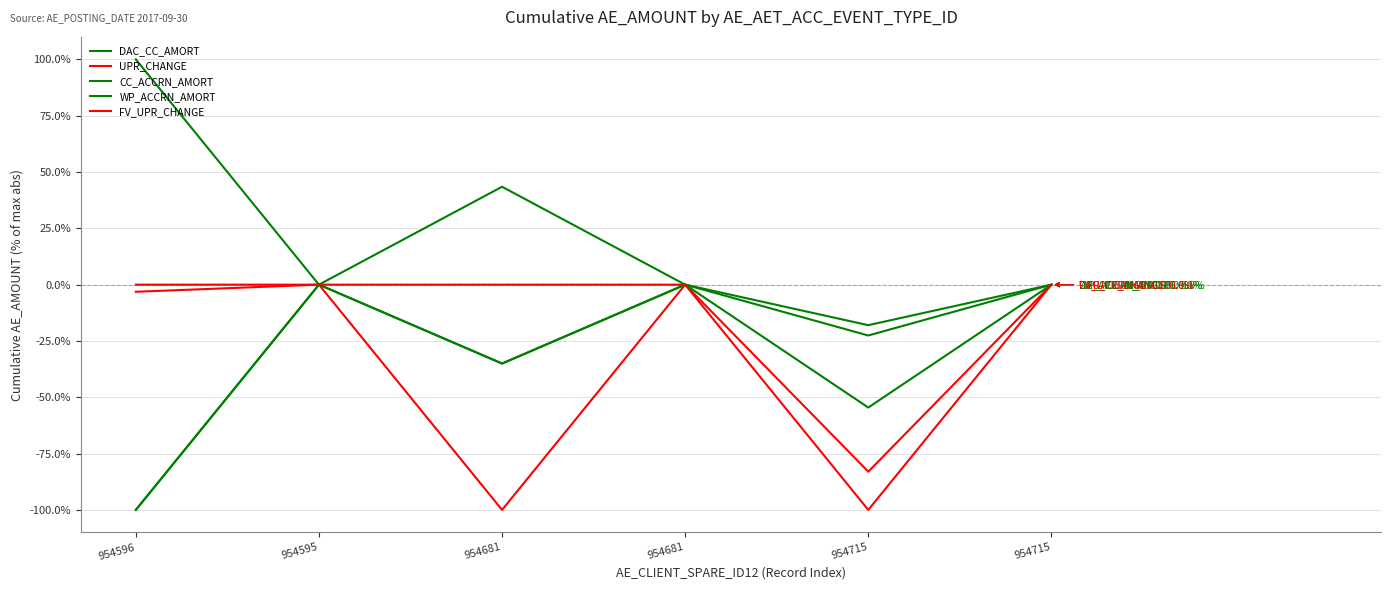

Is this an area chart (filled region under the line)?

No